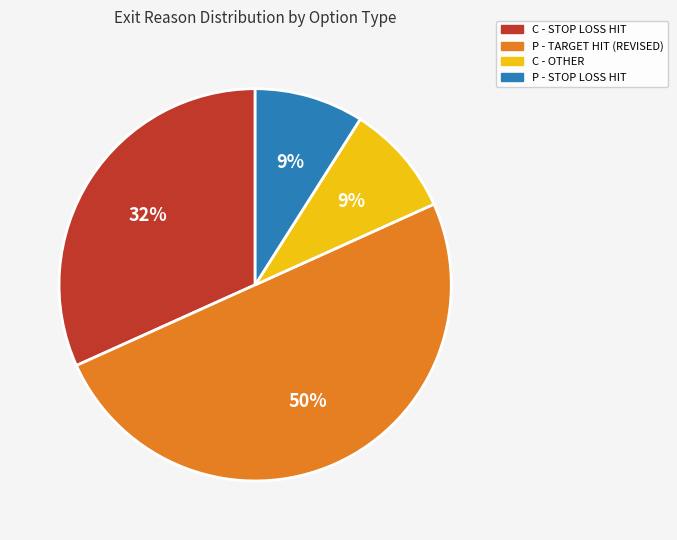

To the nearest percent, what is the difference between the largest and smallest slice percentages?

41%